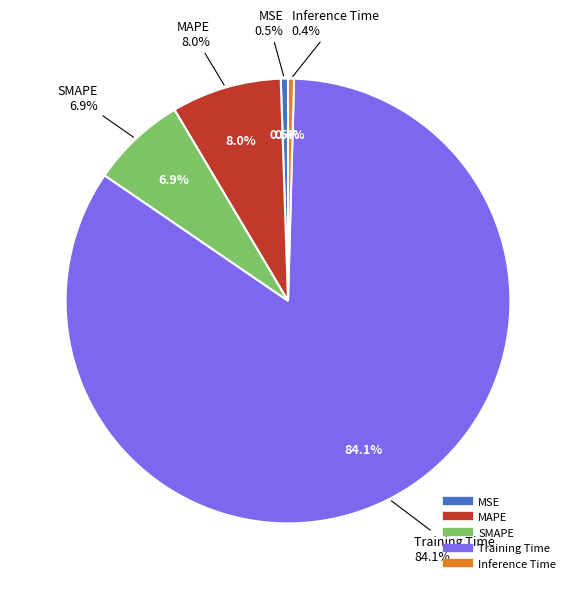

Which category has the biggest portion of the pie?

Training Time